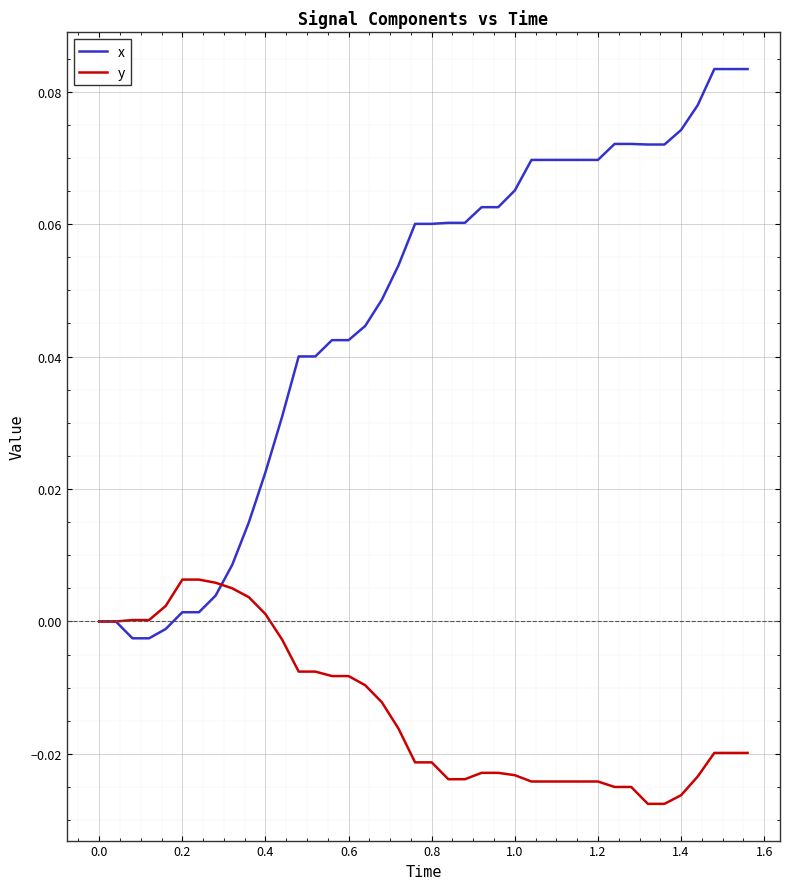

List the series in order of their peak value, lowest first.

y, x